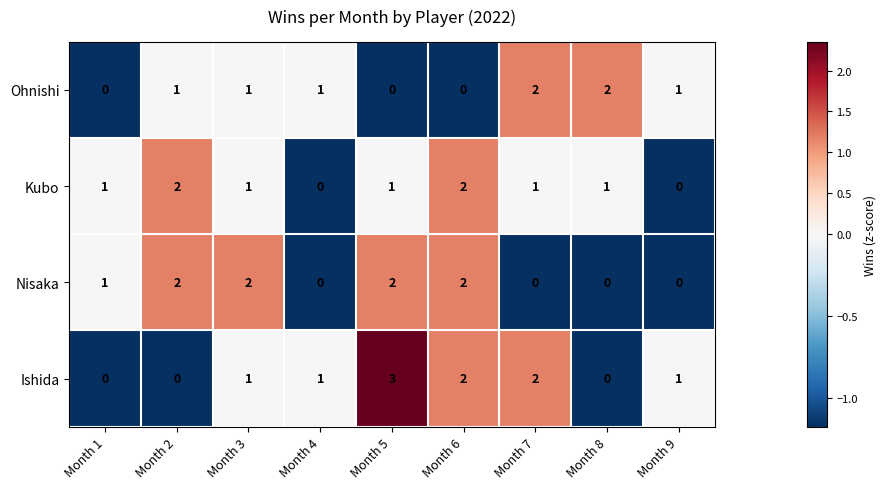

How many Kubo values are between 1 and 2?

7